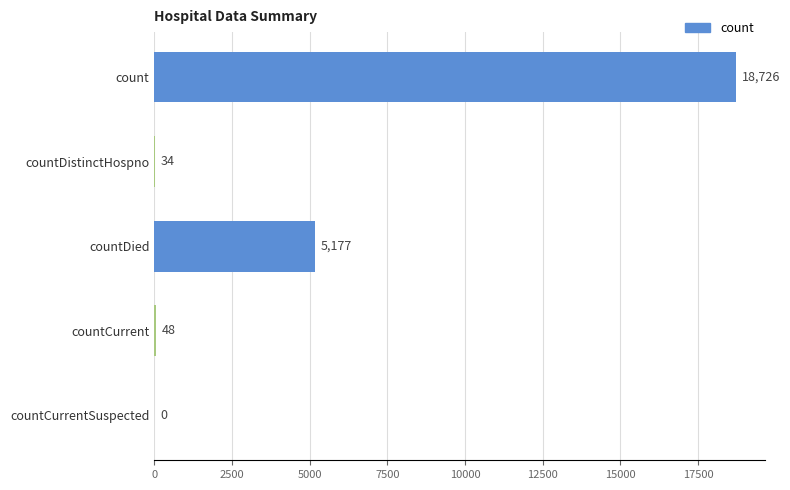

What is the sum of all values?

23985